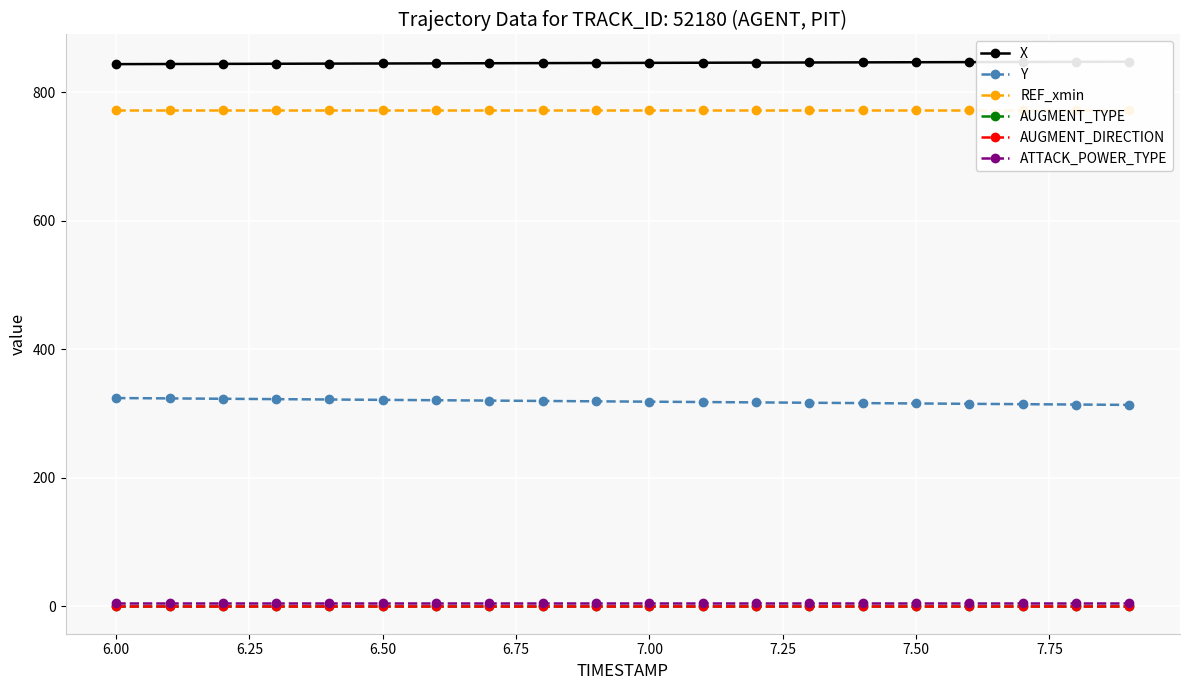

True or false: AUGMENT_DIRECTION and ATTACK_POWER_TYPE cross at least once.

False